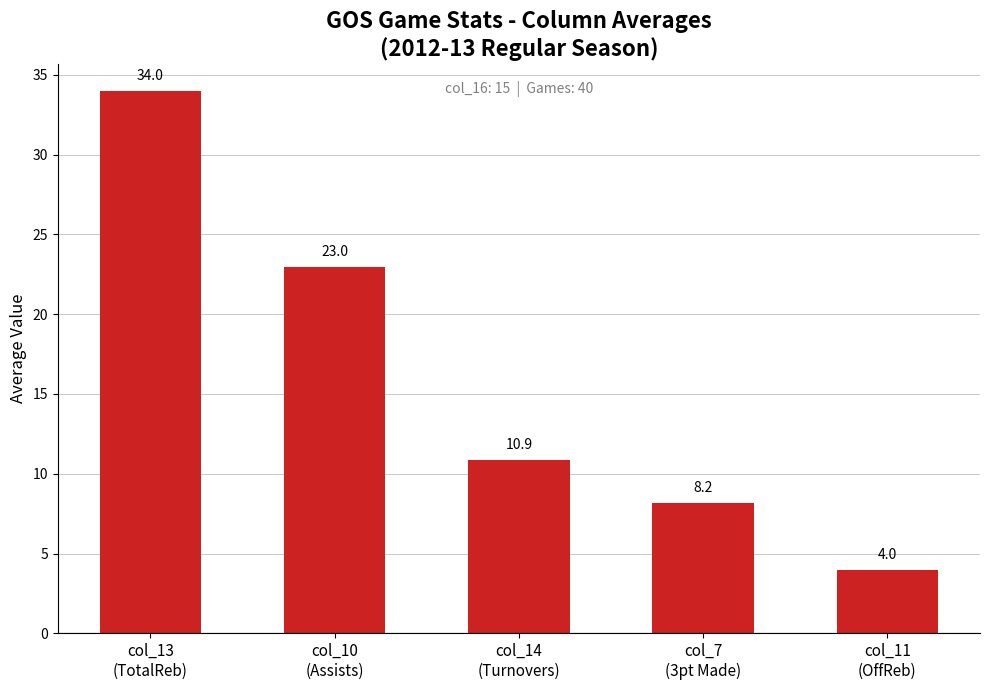

What position from the left is col_10
(Assists)?

2